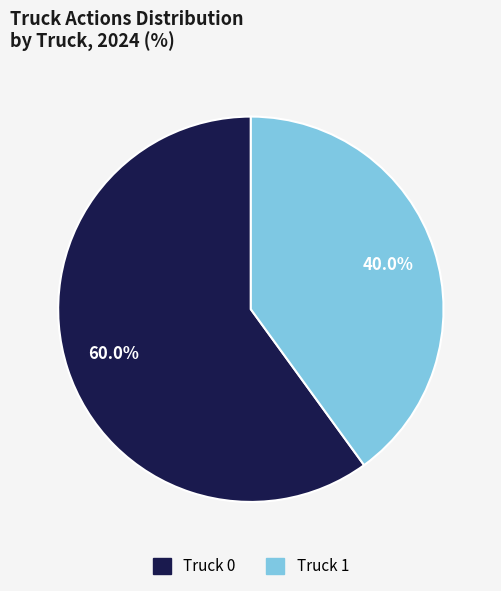

What is the smallest slice in the pie chart?

Truck 1